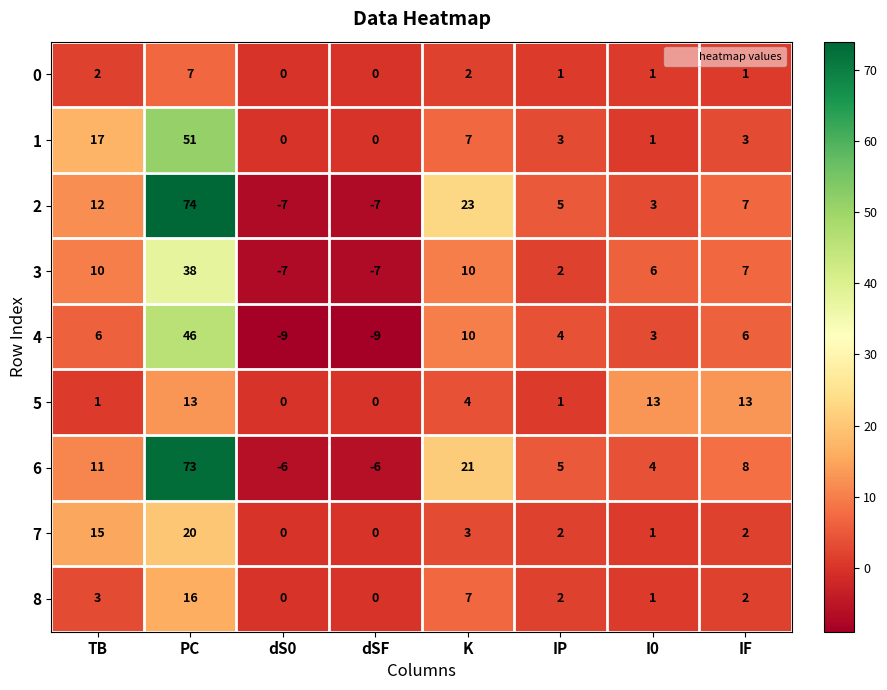

True or false: 5 has a value of 0 at dSF.

True